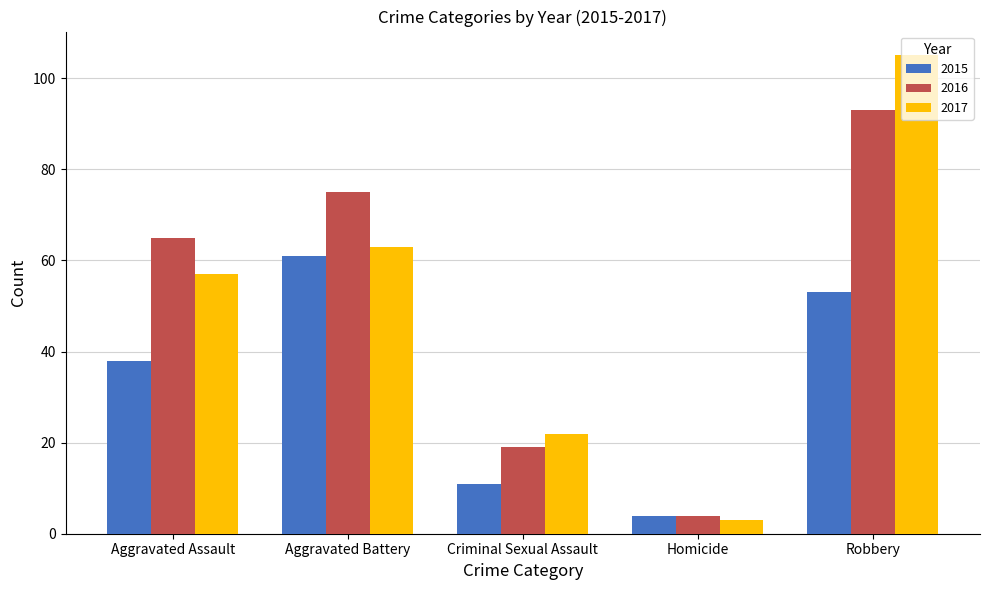

What are all the series names shown in the legend?

2015, 2016, 2017